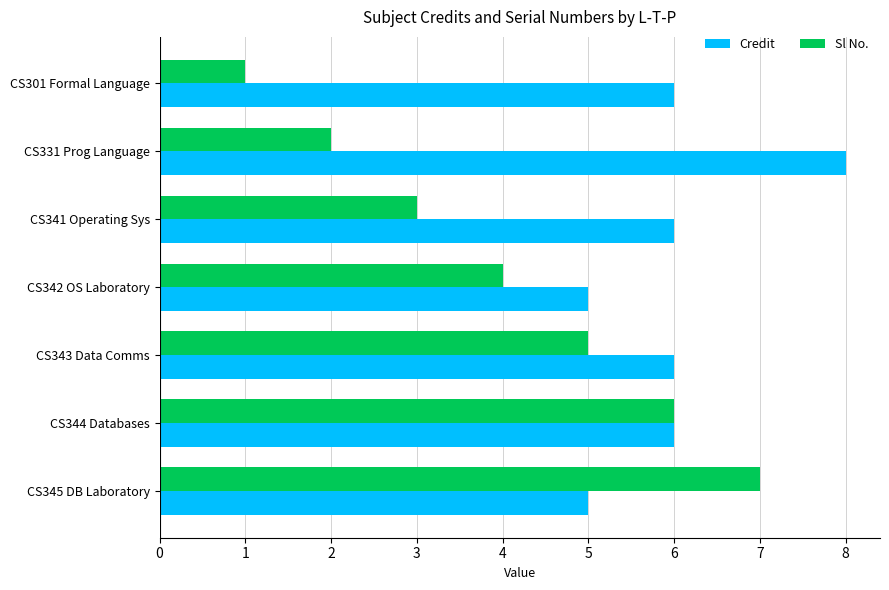

Rank the series at CS345 DB Laboratory from highest to lowest value.

Sl No., Credit